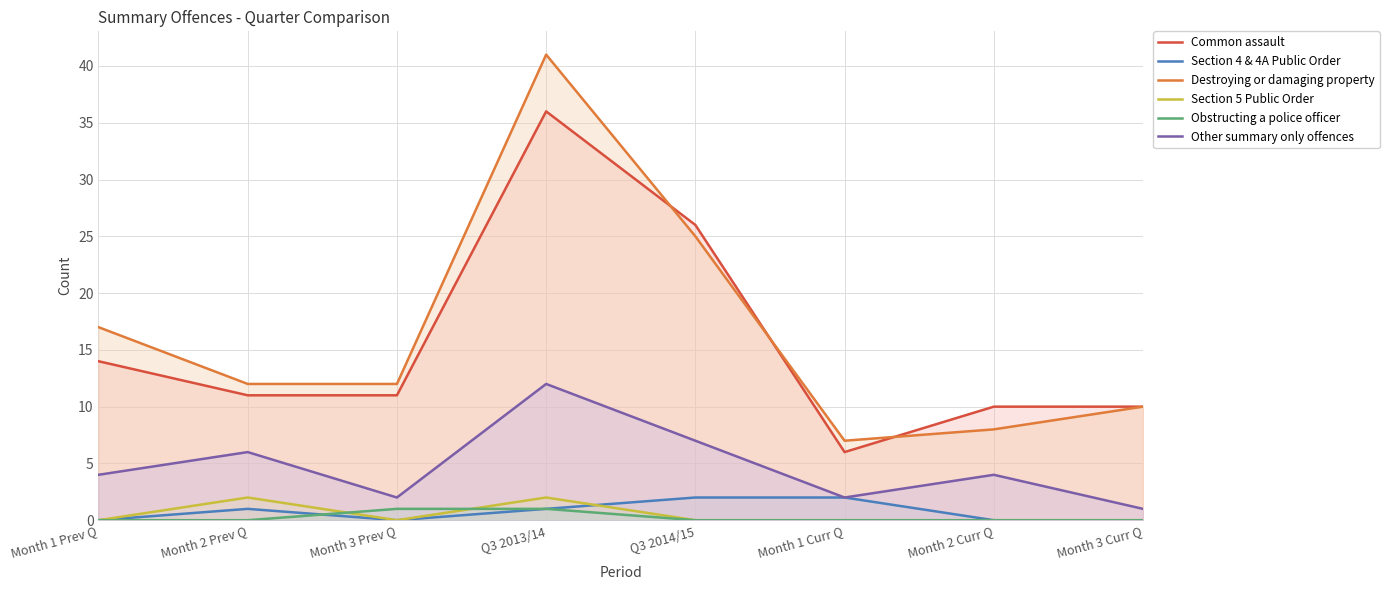

Rank the series at Month 2 Prev Q from lowest to highest value.

Obstructing a police officer, Section 4 & 4A Public Order, Section 5 Public Order, Other summary only offences, Common assault, Destroying or damaging property